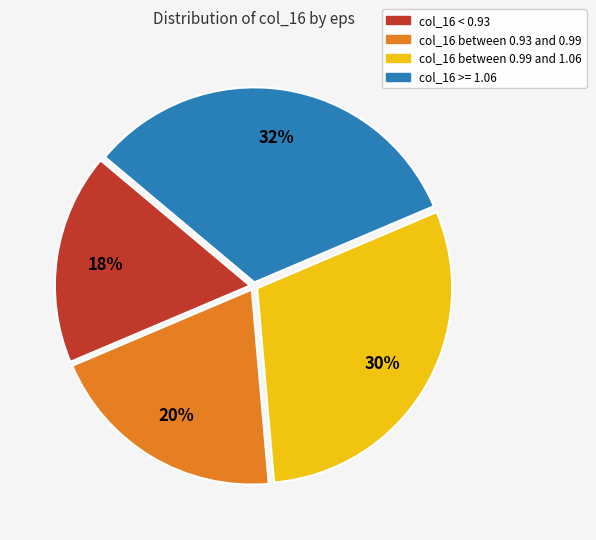

Which has a higher value, col_16 between 0.99 and 1.06 or col_16 between 0.93 and 0.99?

col_16 between 0.99 and 1.06